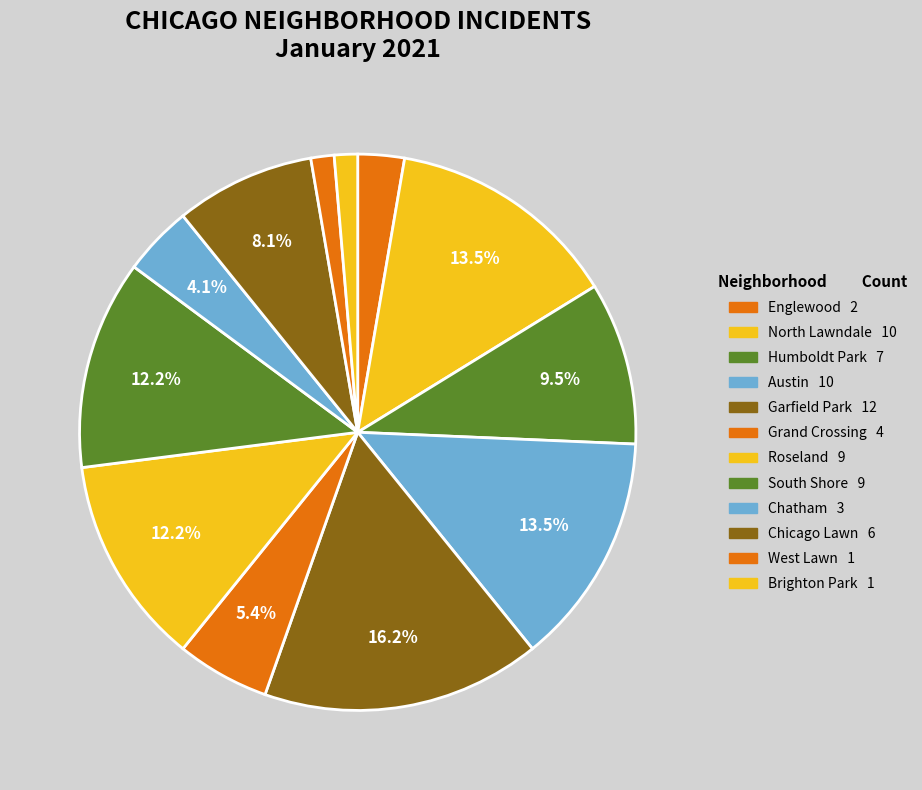

How many segments does this pie chart have?

12